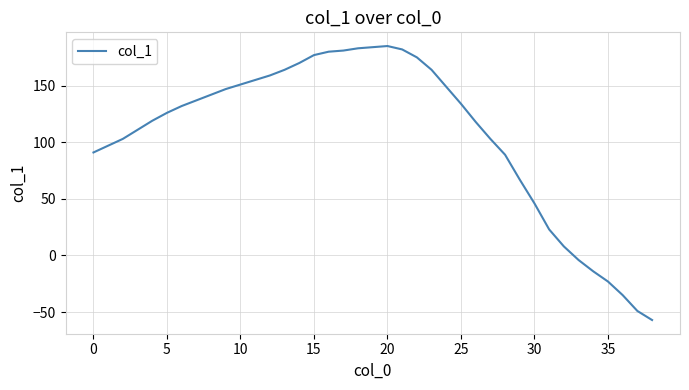

What is the maximum value shown in the chart?

185